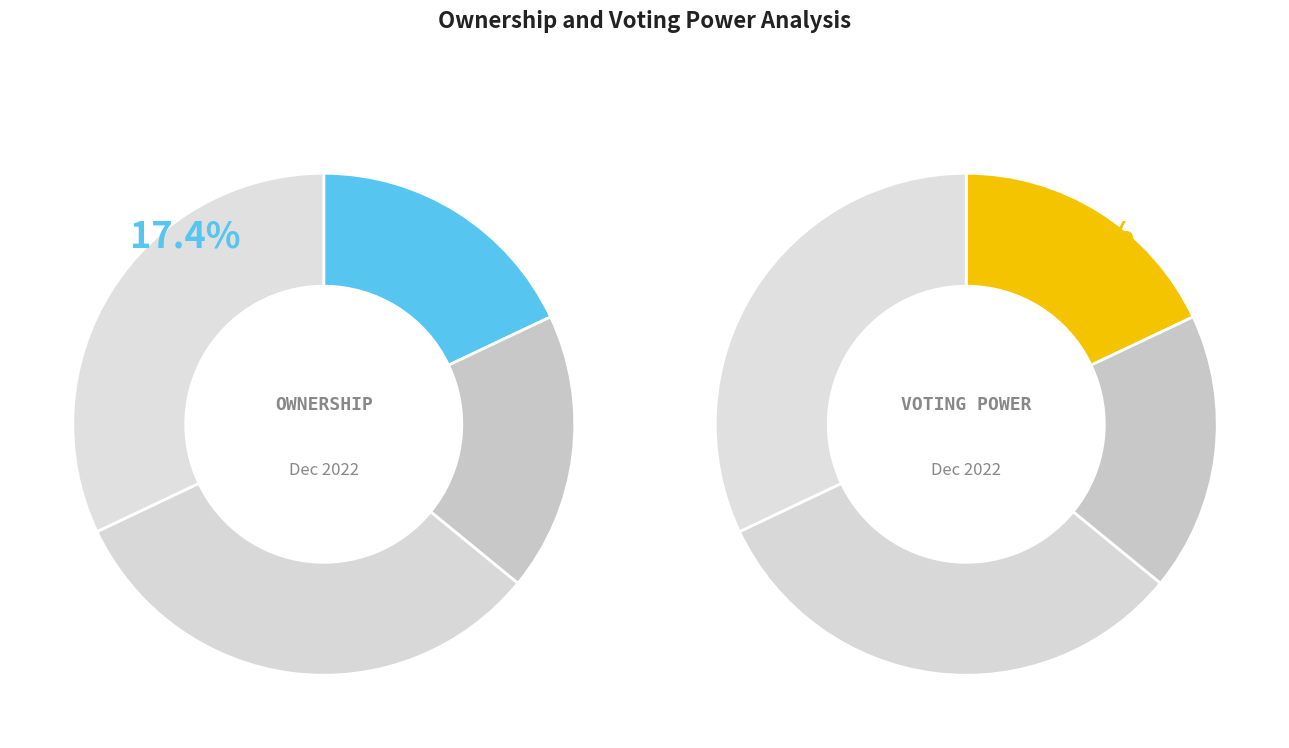

What percentage is the 1 slice, to the nearest percent?

18%